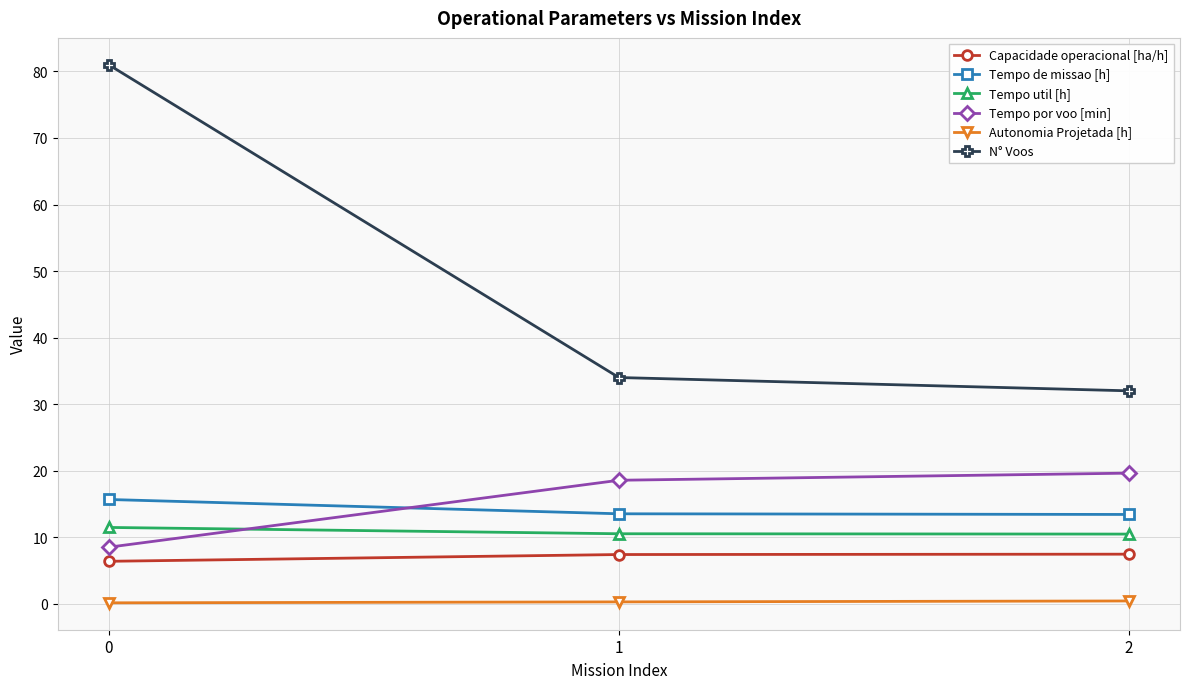

Count the number of data series in this chart.

6